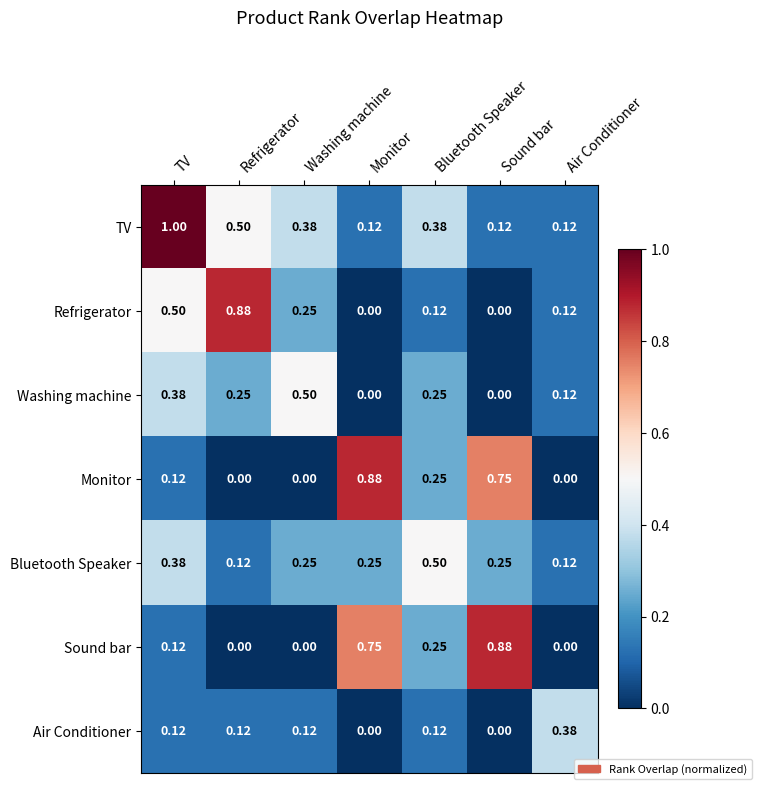

Reading right to left, extract all data points from this chart.

row_0: Air Conditioner=0.1	Sound bar=0.1	Bluetooth Speaker=0.4	Monitor=0.1	Washing machine=0.4	Refrigerator=0.5	TV=1.0
row_1: Air Conditioner=0.1	Sound bar=0.0	Bluetooth Speaker=0.1	Monitor=0.0	Washing machine=0.2	Refrigerator=0.9	TV=0.5
row_2: Air Conditioner=0.1	Sound bar=0.0	Bluetooth Speaker=0.2	Monitor=0.0	Washing machine=0.5	Refrigerator=0.2	TV=0.4
row_3: Air Conditioner=0.0	Sound bar=0.8	Bluetooth Speaker=0.2	Monitor=0.9	Washing machine=0.0	Refrigerator=0.0	TV=0.1
row_4: Air Conditioner=0.1	Sound bar=0.2	Bluetooth Speaker=0.5	Monitor=0.2	Washing machine=0.2	Refrigerator=0.1	TV=0.4
row_5: Air Conditioner=0.0	Sound bar=0.9	Bluetooth Speaker=0.2	Monitor=0.8	Washing machine=0.0	Refrigerator=0.0	TV=0.1
row_6: Air Conditioner=0.4	Sound bar=0.0	Bluetooth Speaker=0.1	Monitor=0.0	Washing machine=0.1	Refrigerator=0.1	TV=0.1